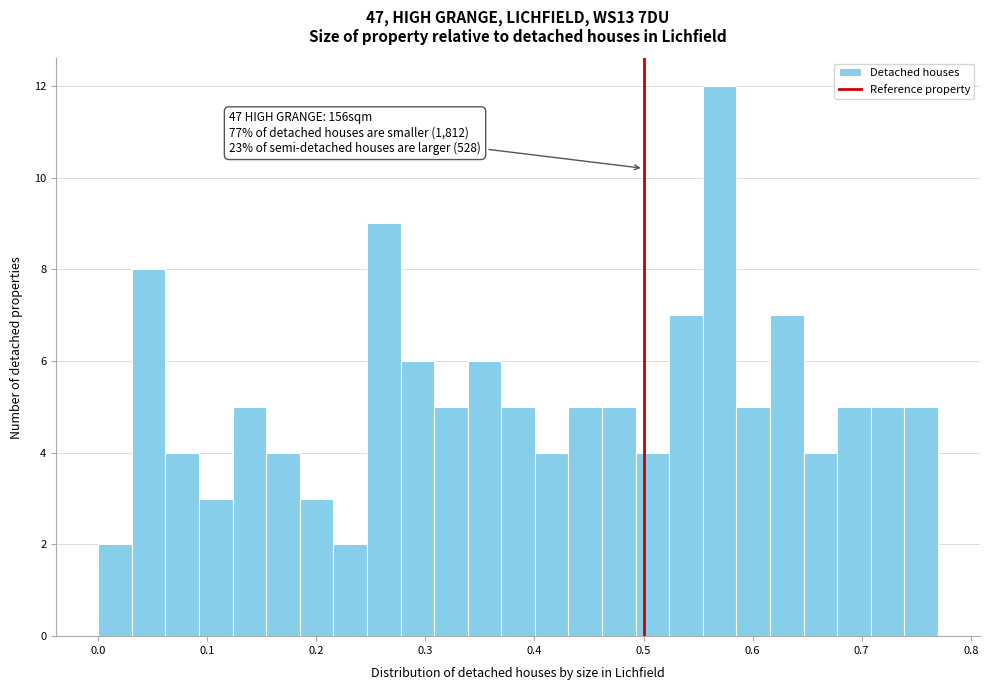

Around what value on the x-axis is the tallest bar? Give the approximate position of its centre, as read against the axis.

0.57